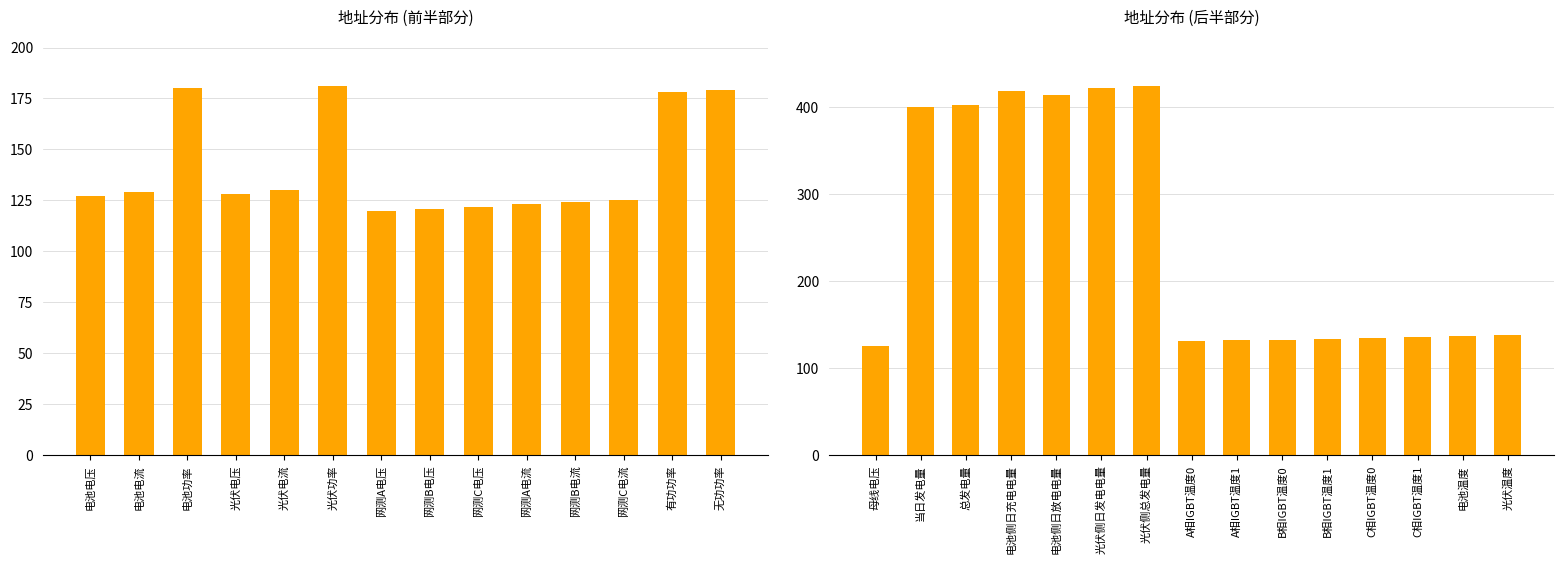

What is the ratio of the value at 当日发电量 to the value at 电池侧日放电电量?

1.0